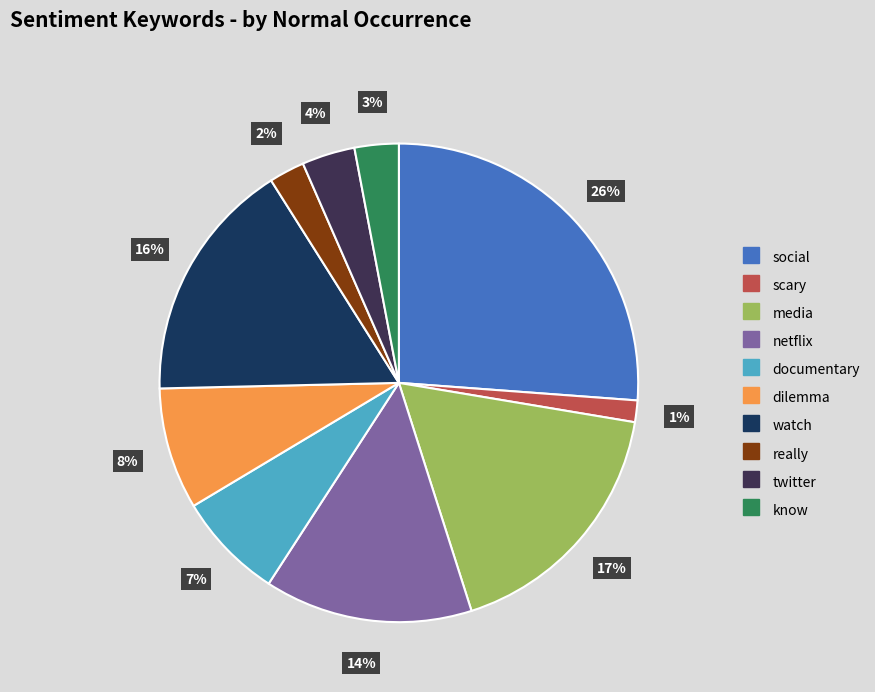

Does any single category account for the majority?

No